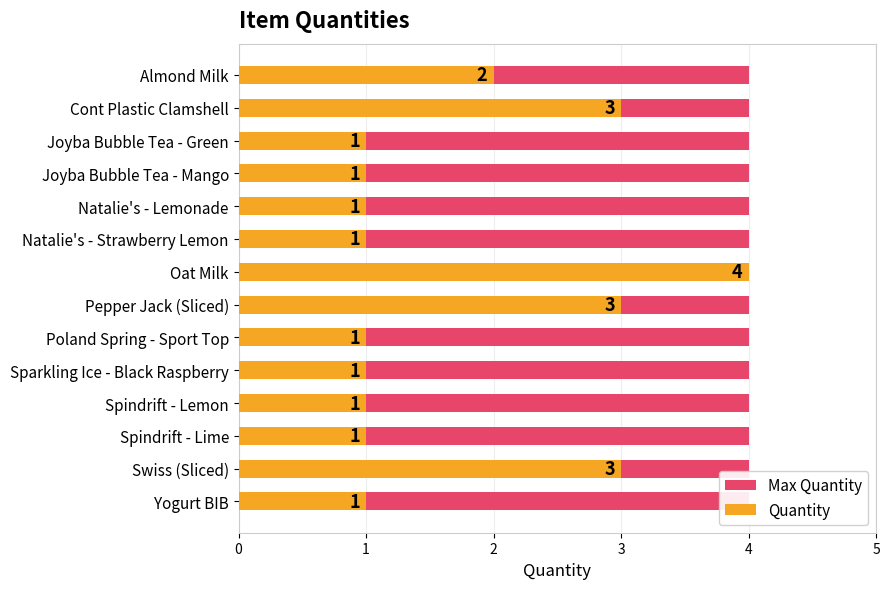

What is the lowest value of the Quantity series?

1.0